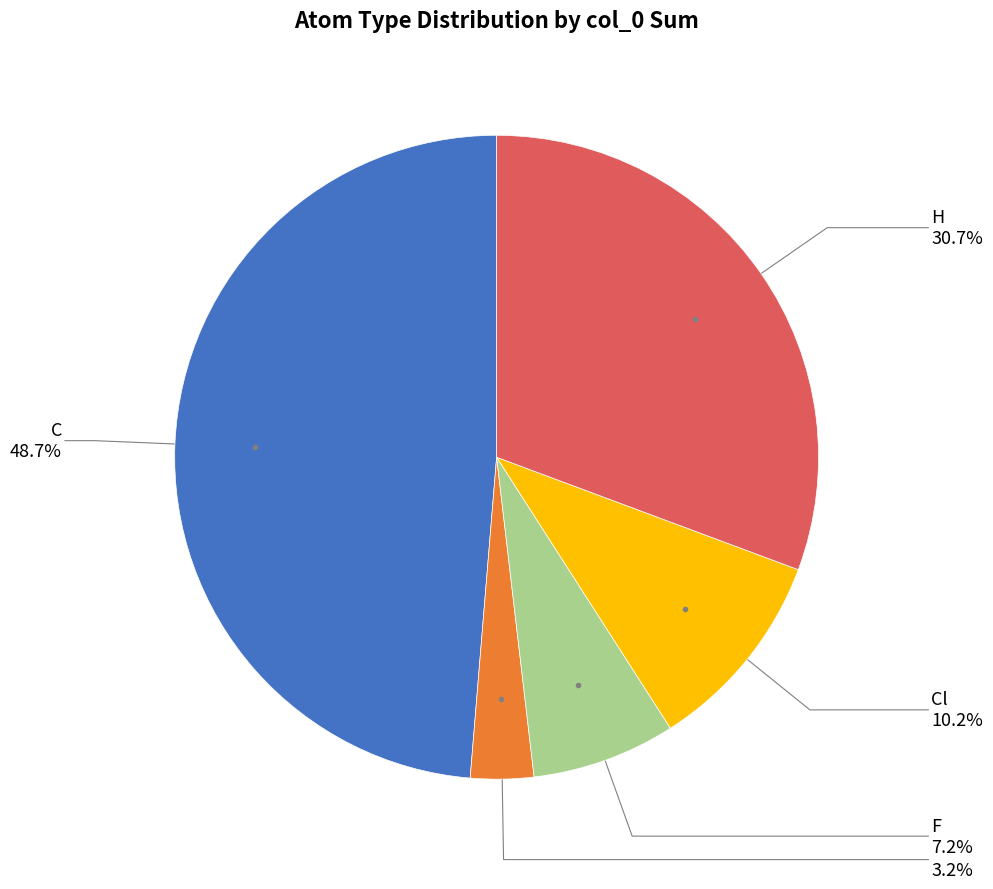

Is there a majority slice in this chart?

No